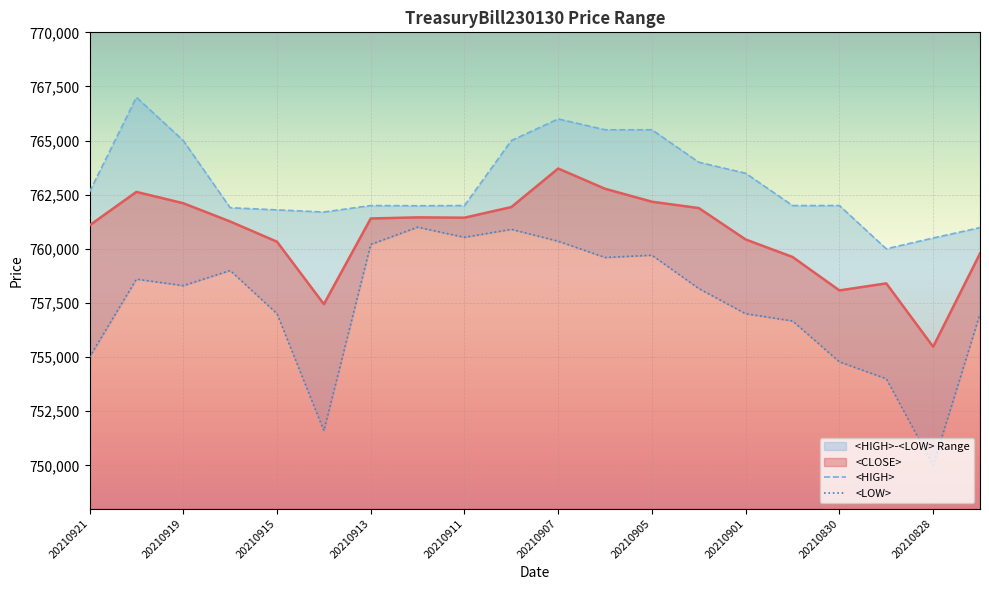

The value of <CLOSE> at 20210907 is 1328092. True or false?

False